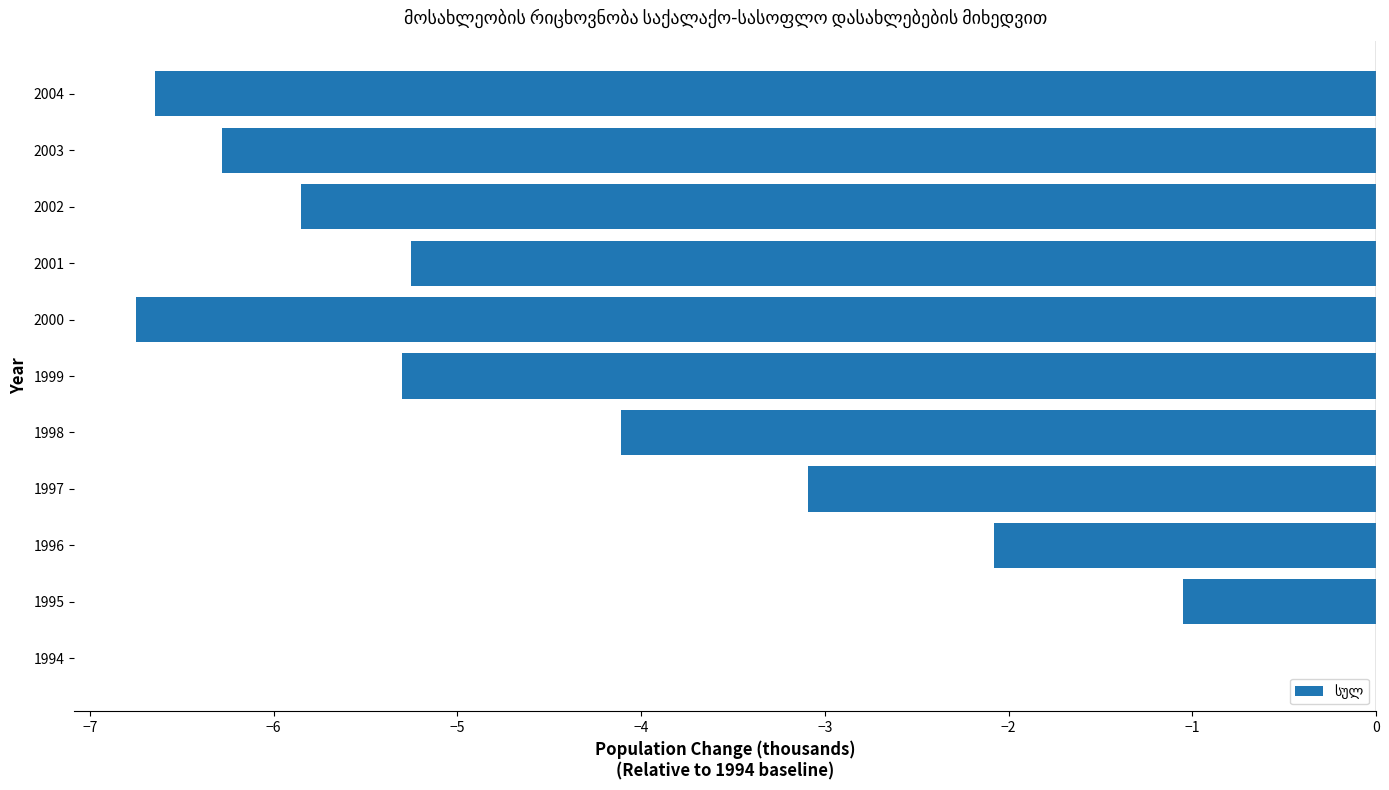

The value at 2000 is -4.4. True or false?

False